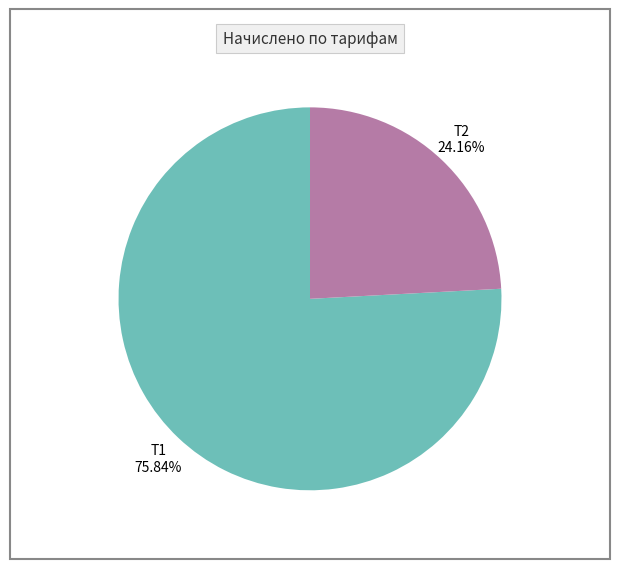

What percentage is the Т1 slice, to the nearest percent?

76%